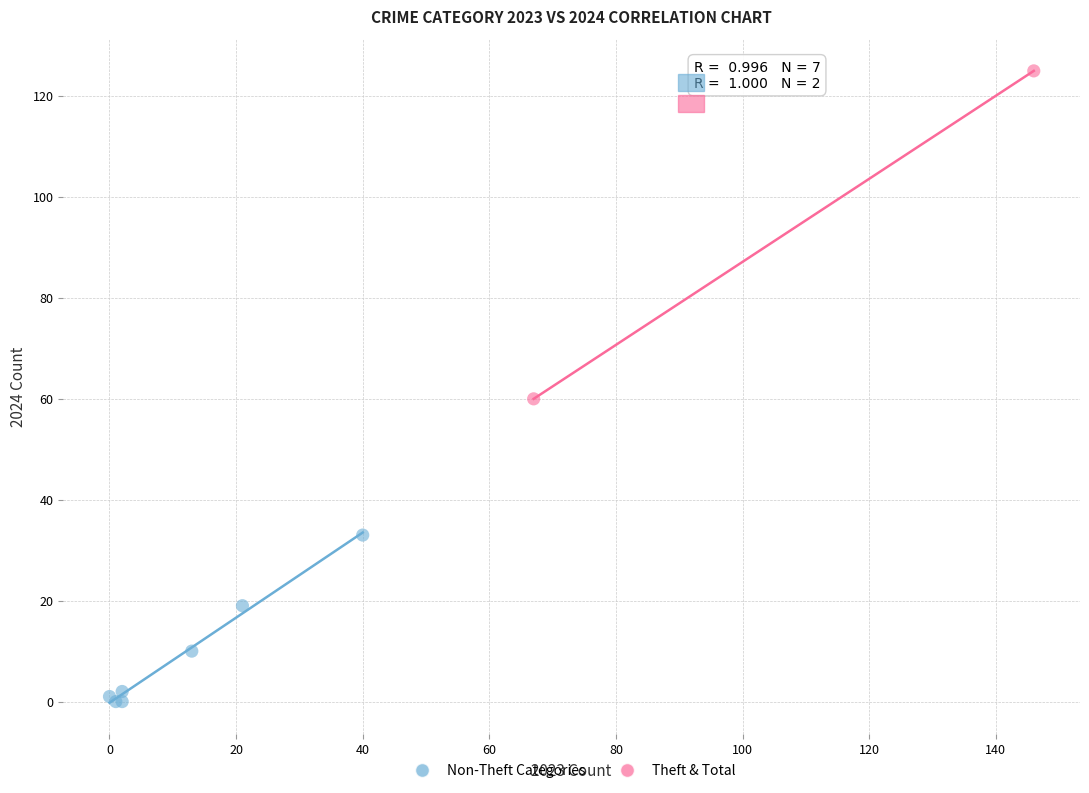

Which series has the widest spread of Y values?

Theft & Total